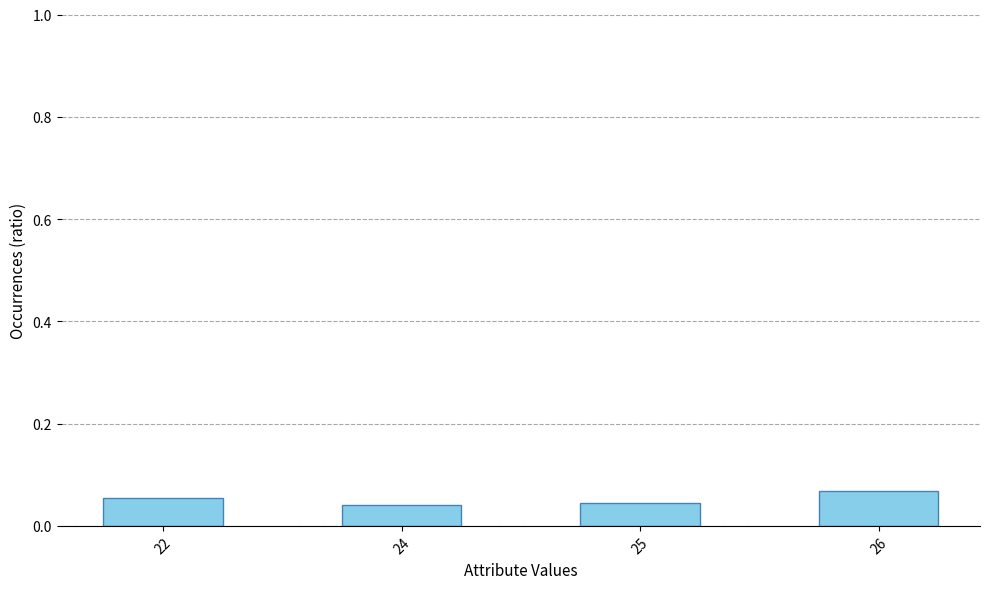

Between 26 and 25, which is larger?

26